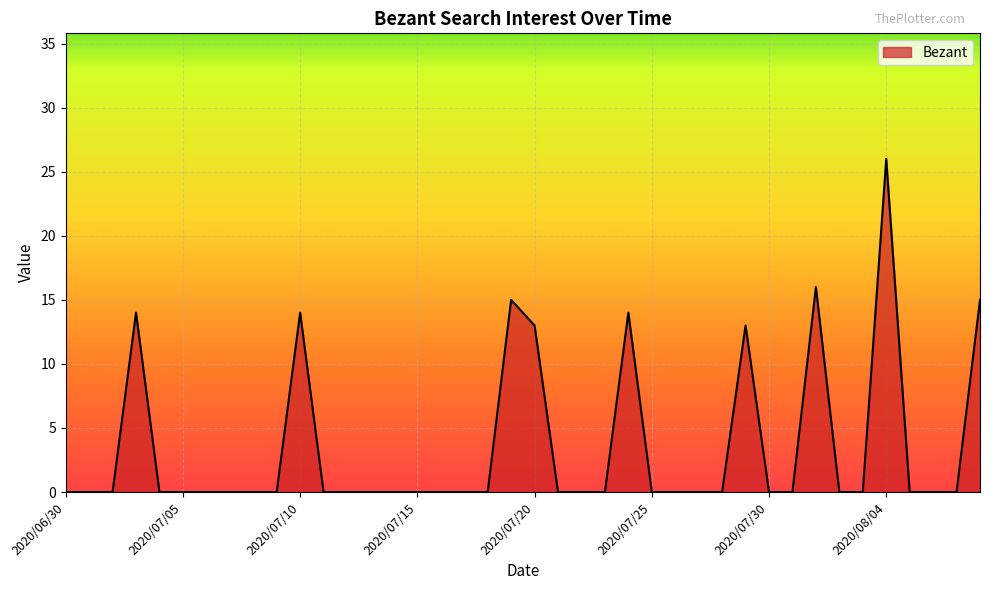

What is the greatest value displayed?

26